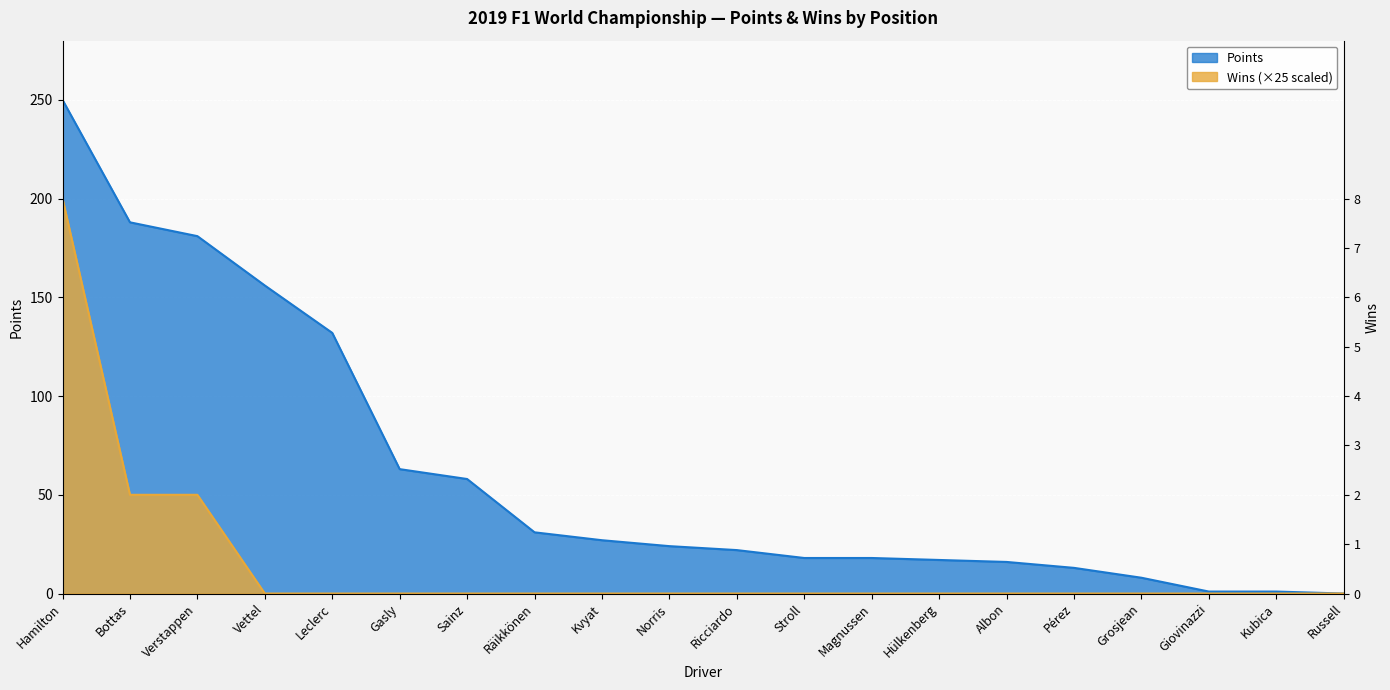

What position from the right is Sainz?

14